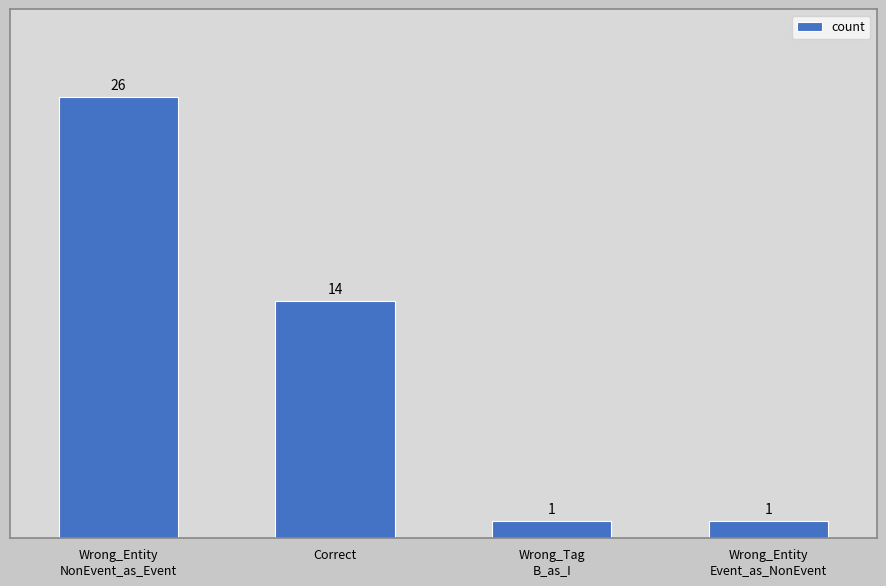

How many values are below 14?

2